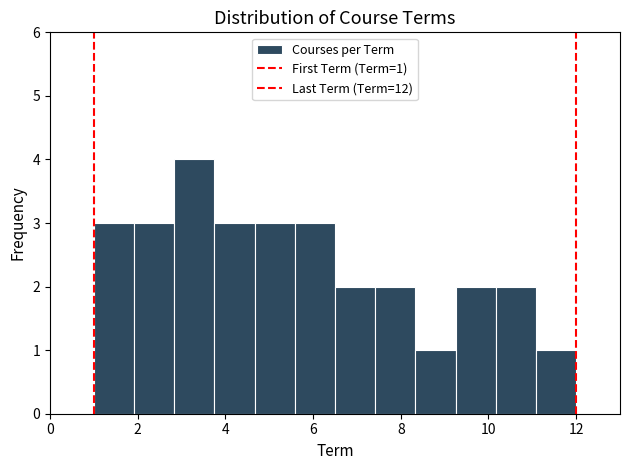

Over which range of the x-axis is the bar tallest?

2.8 to 3.8